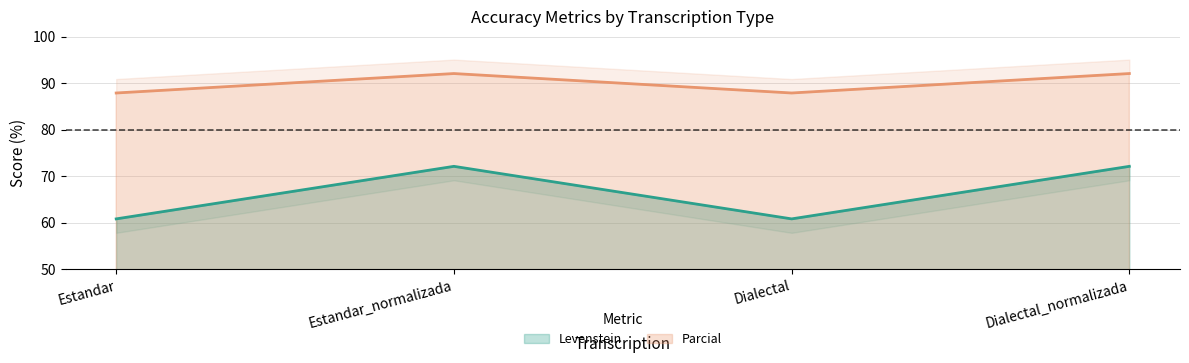

What is the sum of the Levenstein values at Estandar and Dialectal?

121.6